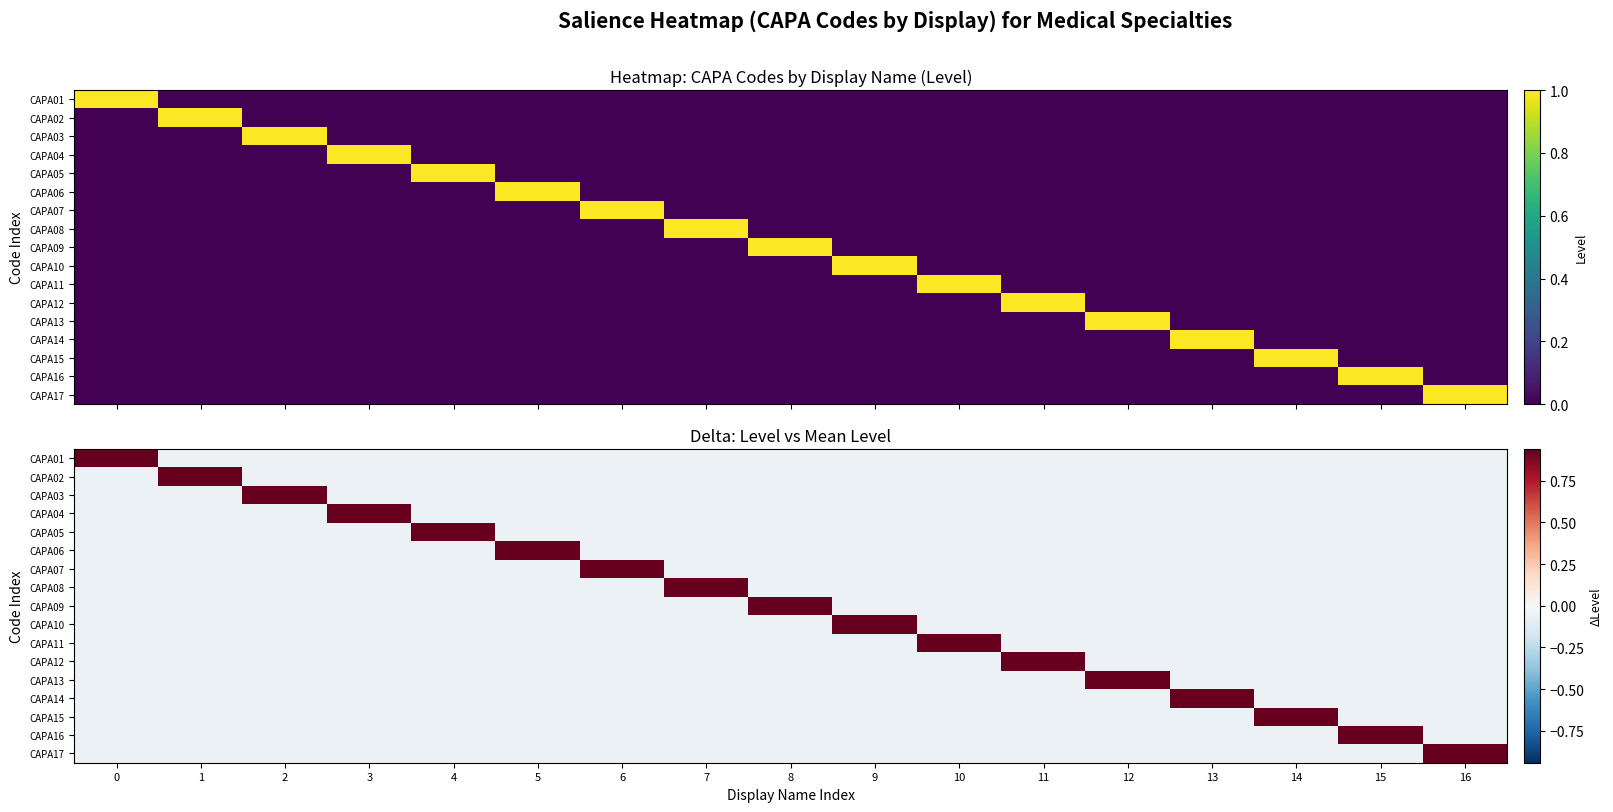

How many values in CAPA11 are above zero?

1